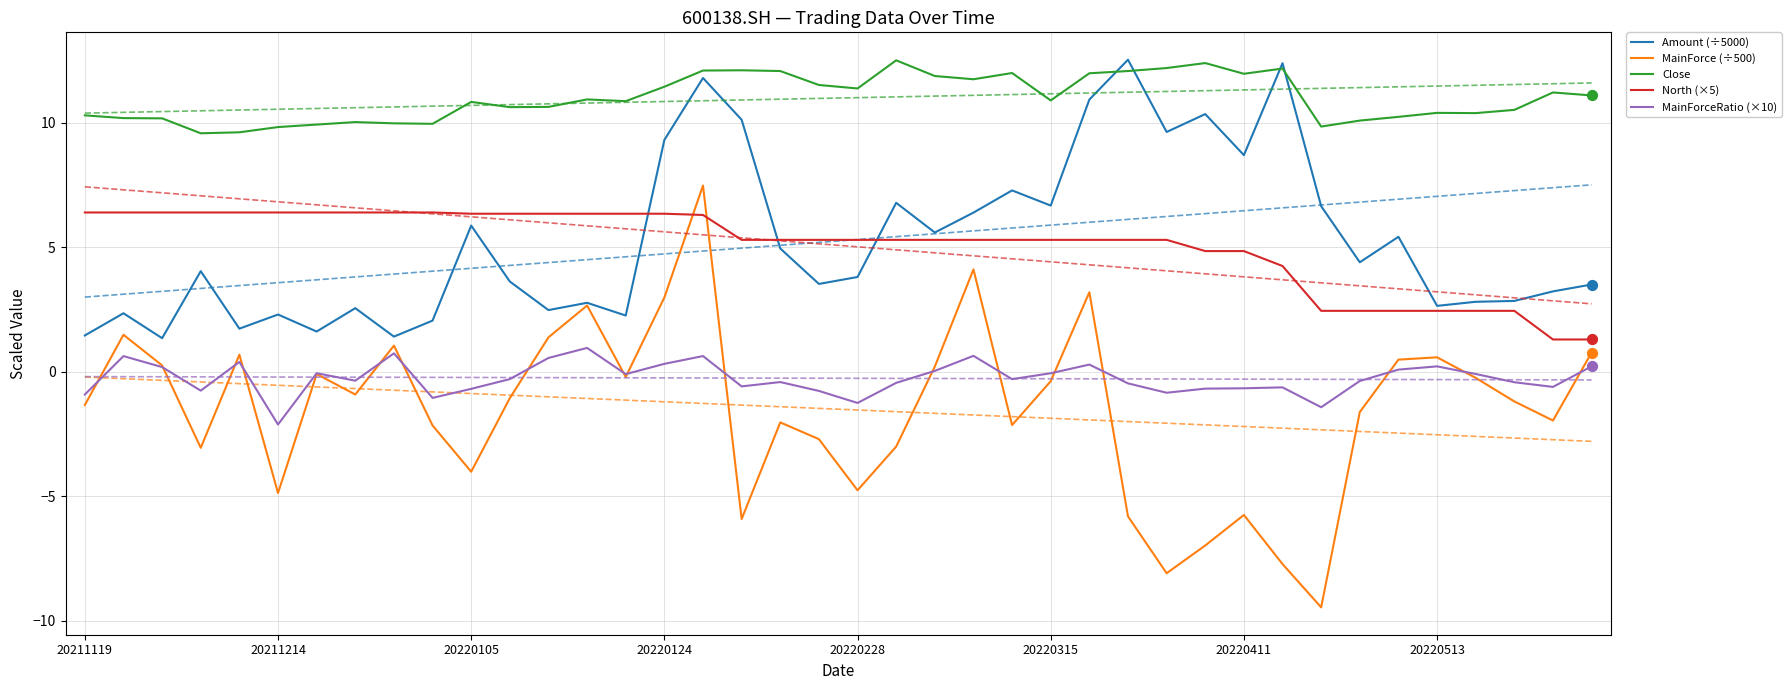

At which category is the sum across all series the highest?

16